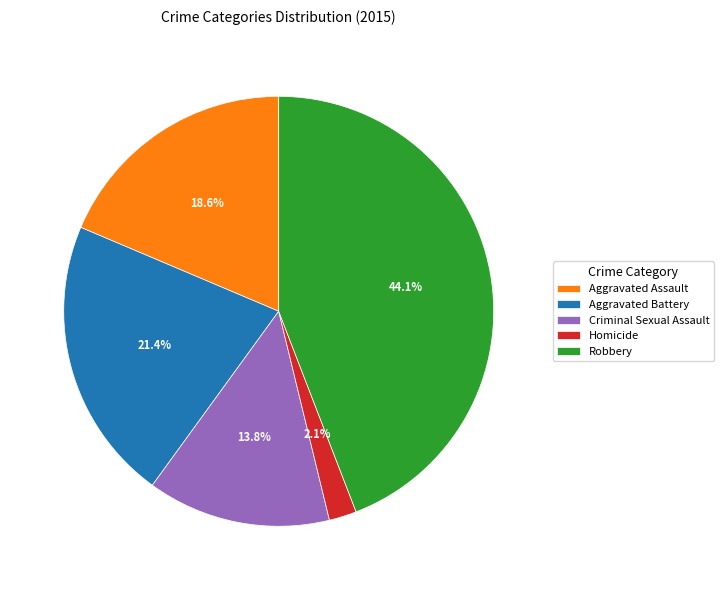

Does Homicide account for over 50% of the chart?

No